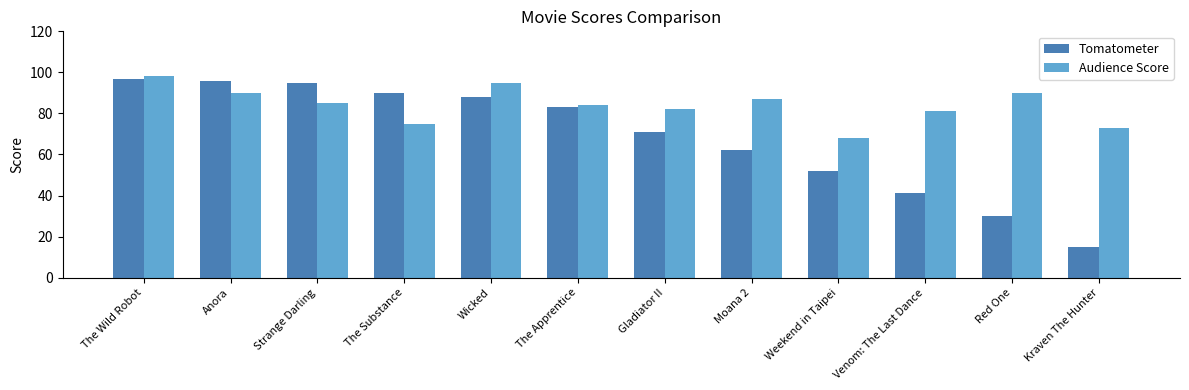

The value of Tomatometer at Strange Darling is 37. True or false?

False